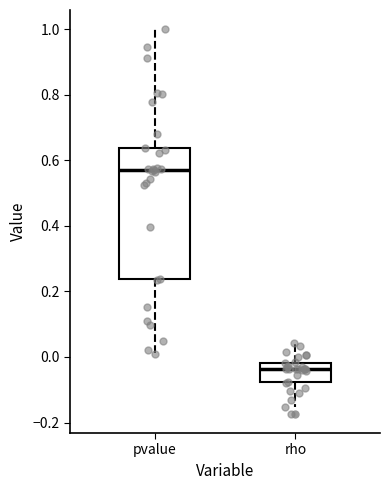

Reading left to right, transcribe this box plot: for each box, give where its median line is, the range the box spans, and where its two whiskers end, as read against the y-axis. The values are not printed on the chart, so give them approximately, as read against the axis.

pvalue: median 0.58, box 0.24 to 0.64, whiskers 0.00 to 1.00
rho: median -0.04, box -0.08 to -0.02, whiskers -0.16 to 0.04